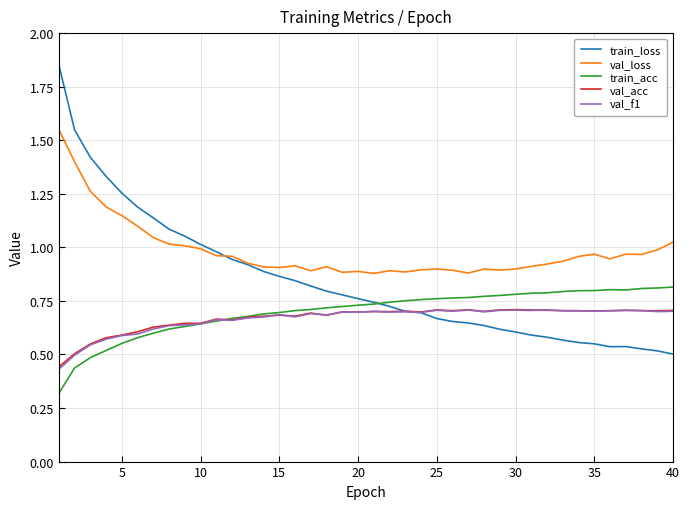

In val_loss, how many points are lower than both neighbors (excluding endpoints)?

9